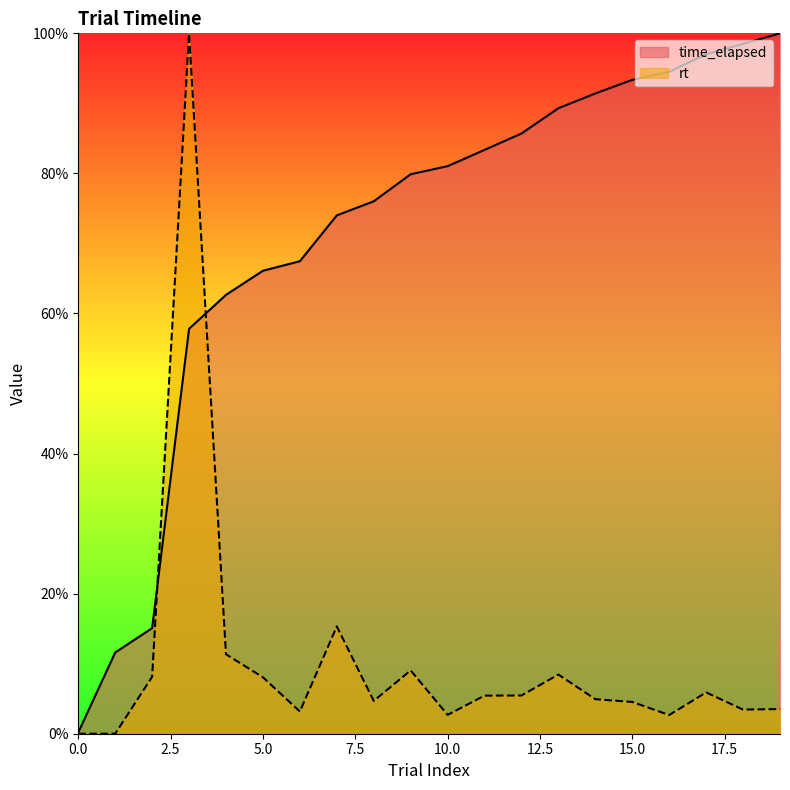

Is the value of time_elapsed at 15 greater than the value of rt at 18?

Yes